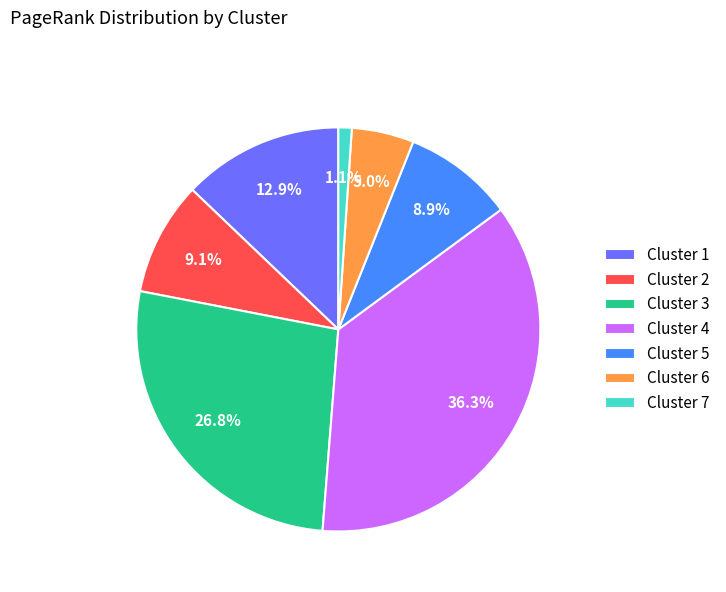

The Cluster 3 slice represents 27% of the pie. True or false?

True